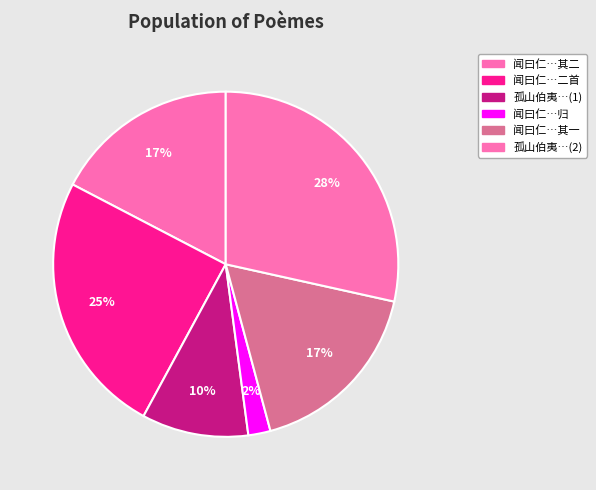

Which slice is the largest?

孤山伯夷…(2)